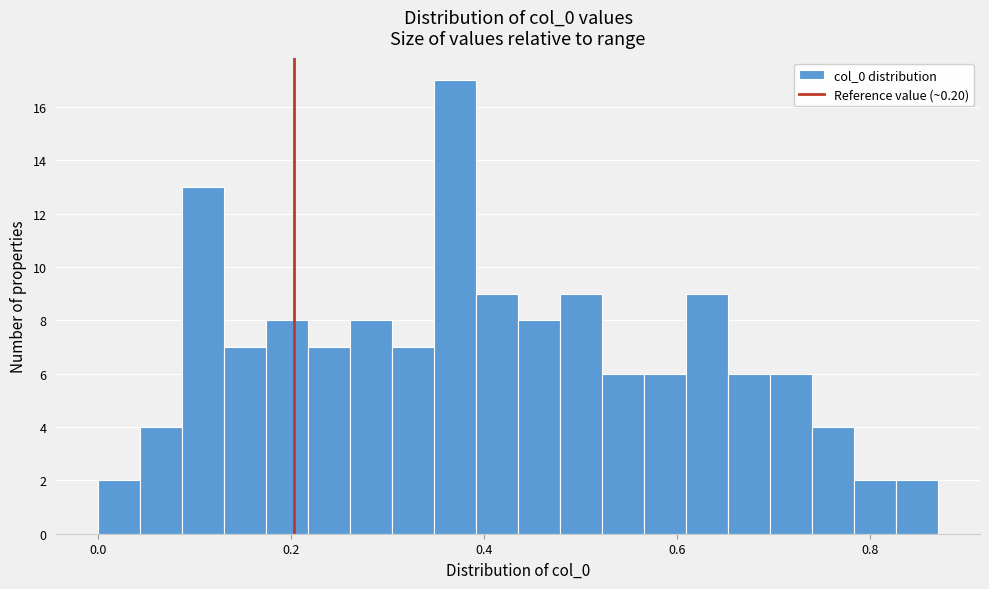

Read against the x-axis, roughly where is the centre of the tallest bar?

0.36